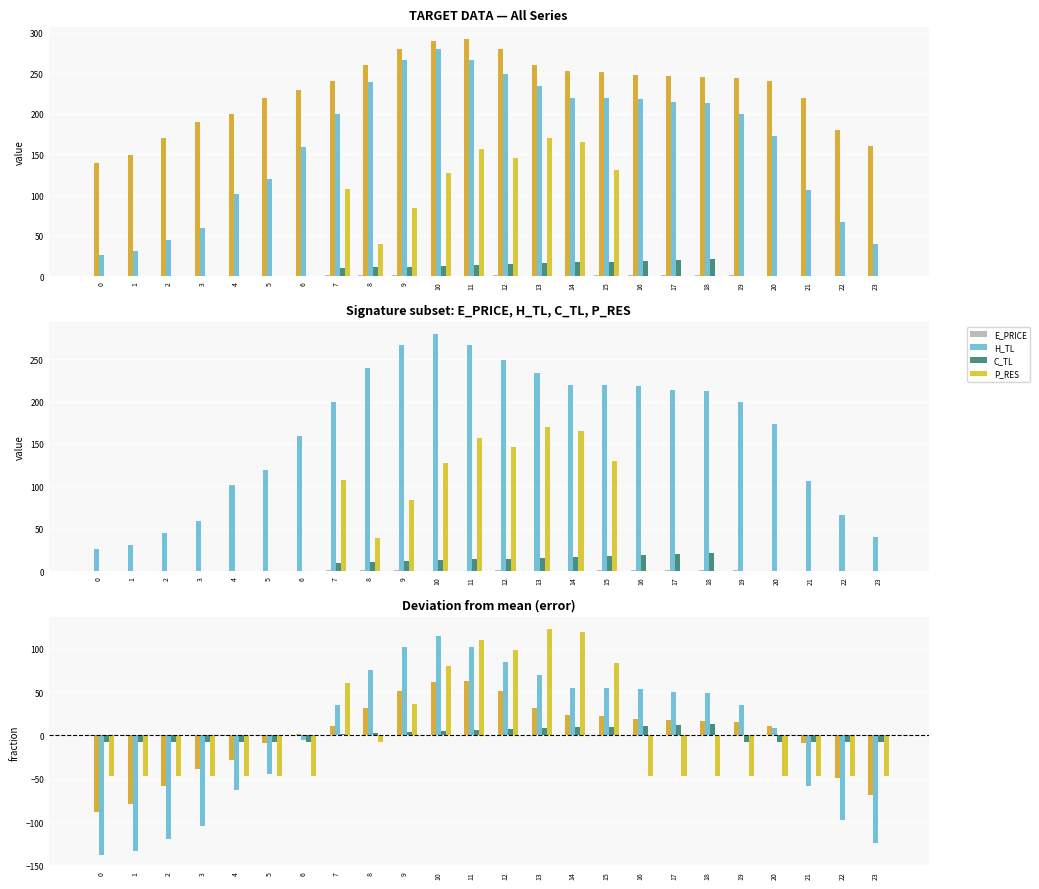

Is the value of P_EL at 11 greater than the value of E_PRICE at 19?

Yes